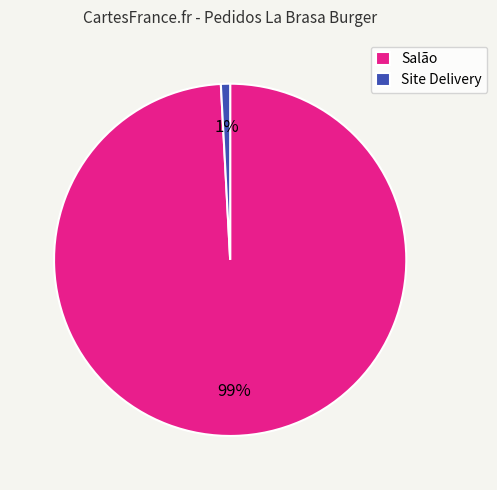

Which category has the biggest portion of the pie?

Salão